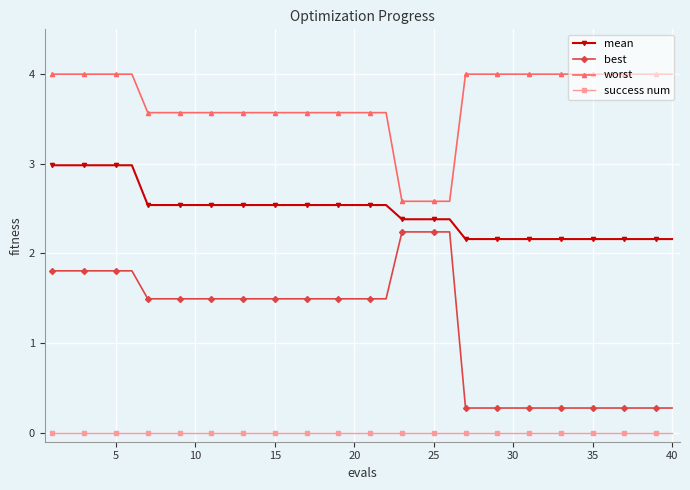

True or false: mean and worst cross at least once.

False